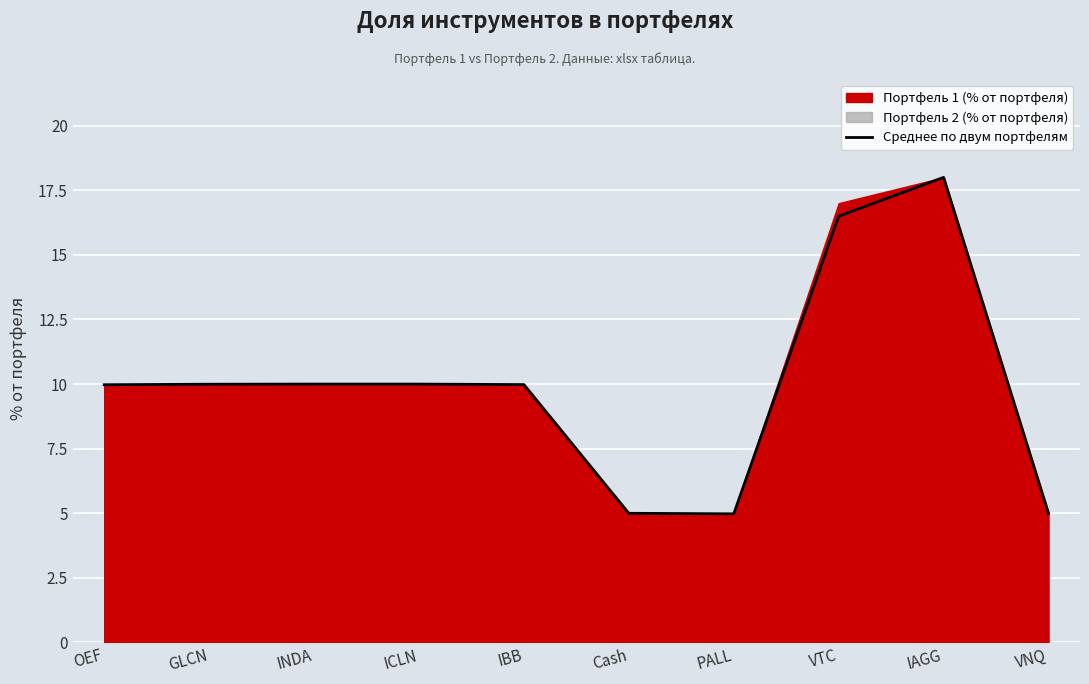

What value does the data have at VNQ?

5.0